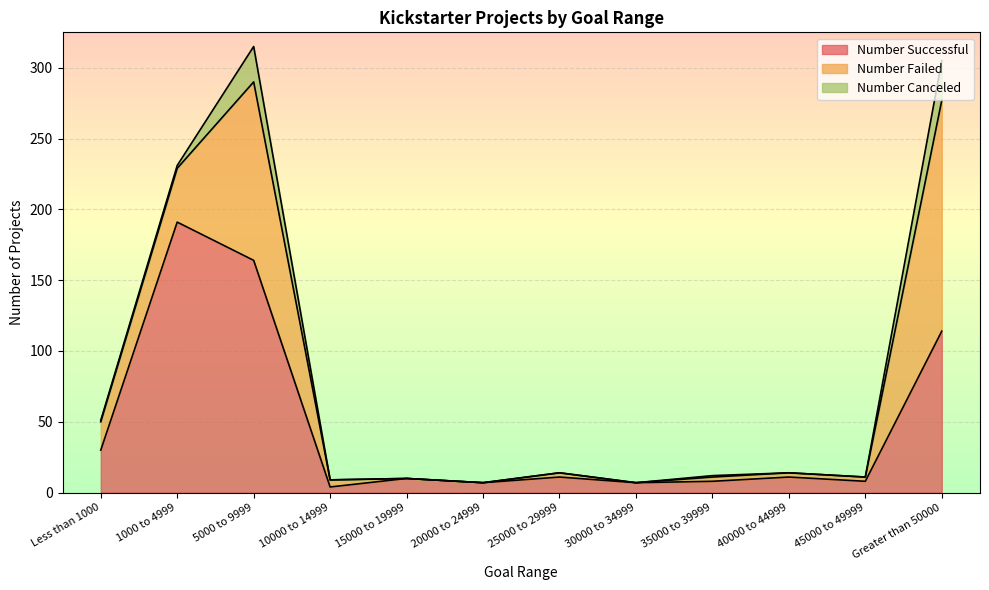

How many lines are shown in the chart?

3